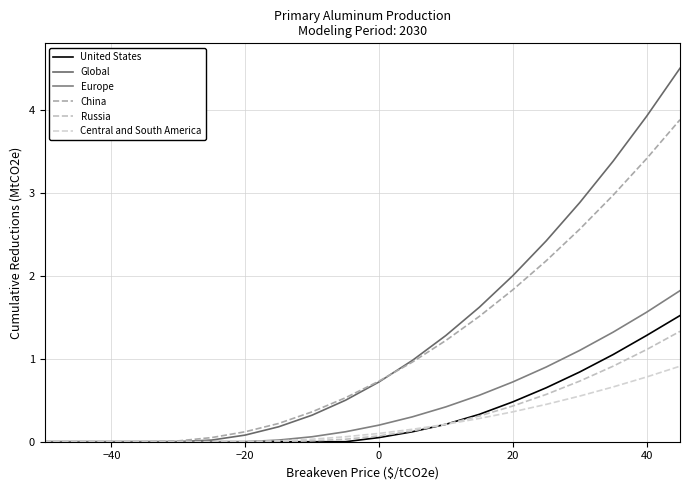

How many lines are shown in the chart?

6